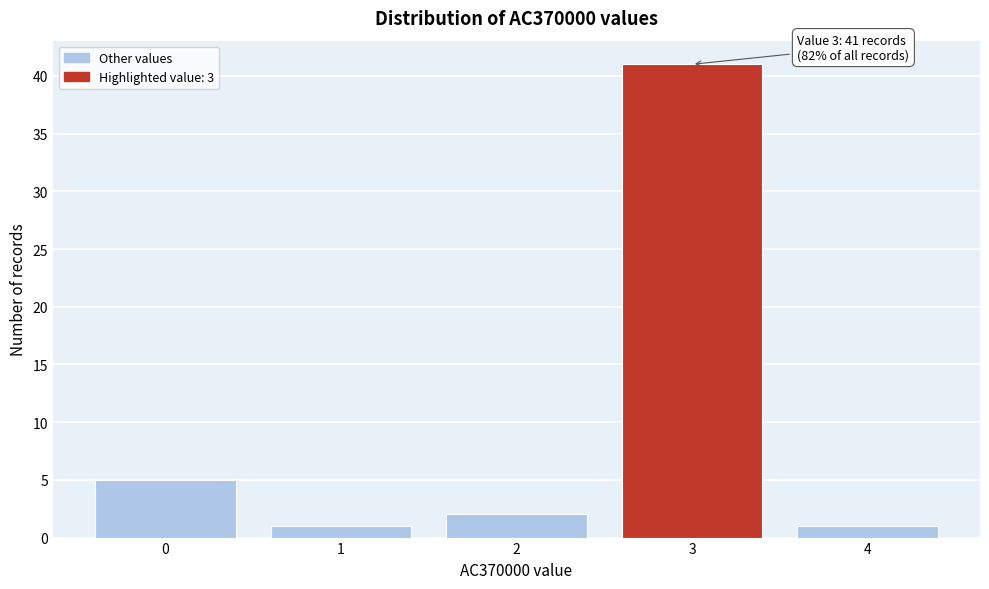

Reading right to left, list all the values displayed in this chart.

4=1	3=41	2=2	1=1	0=5